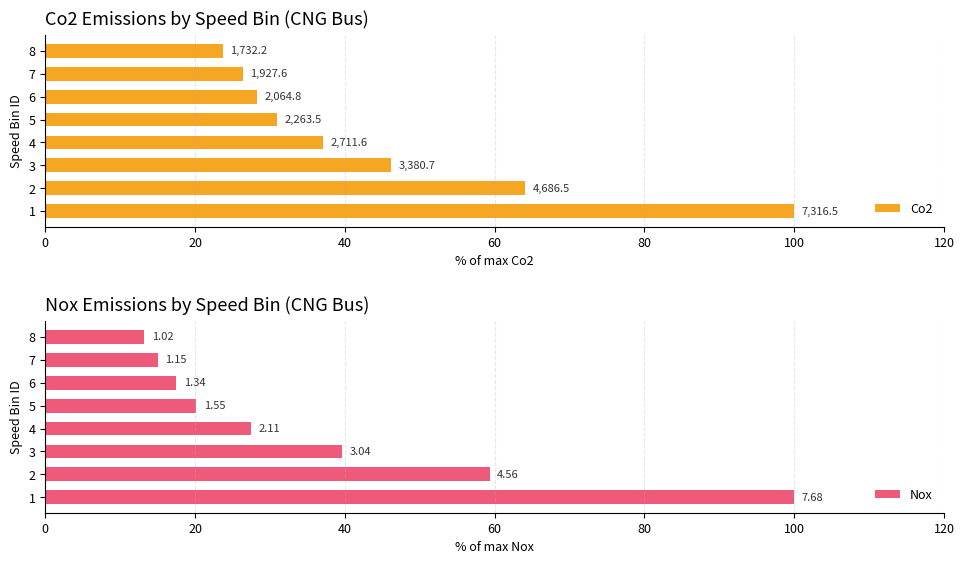

Reading left to right, what are all the values shown in this chart?

Co2: 100.0	64.1	46.2	37.1	30.9	28.2	26.3	23.7
Nox: 100.0	59.4	39.6	27.5	20.2	17.5	15.0	13.2